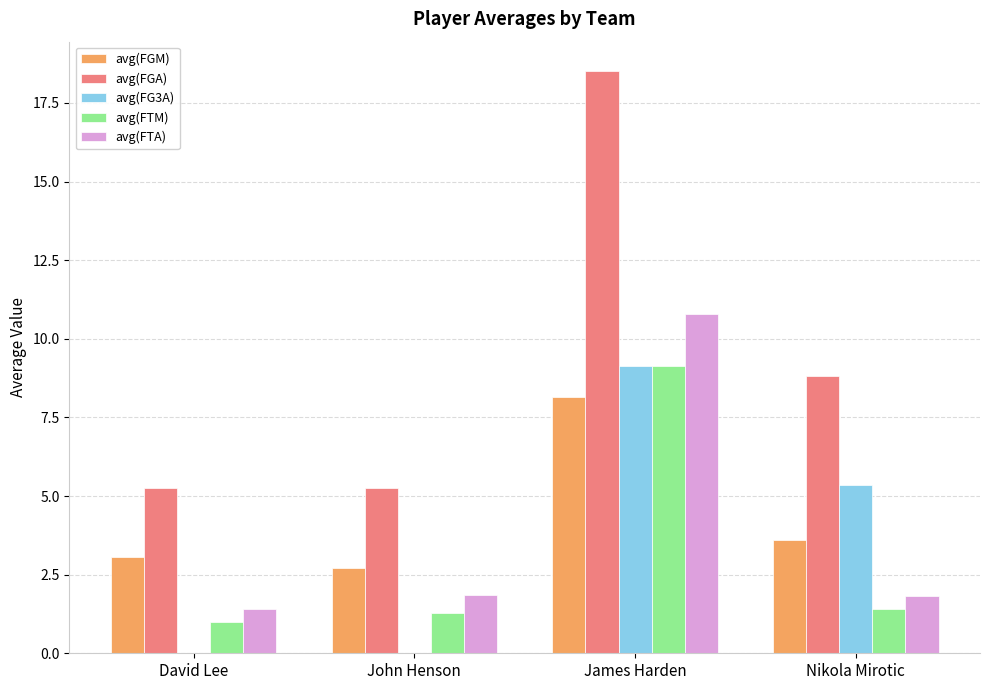

Which series changed the most between David Lee and Nikola Mirotic?

avg(FG3A)